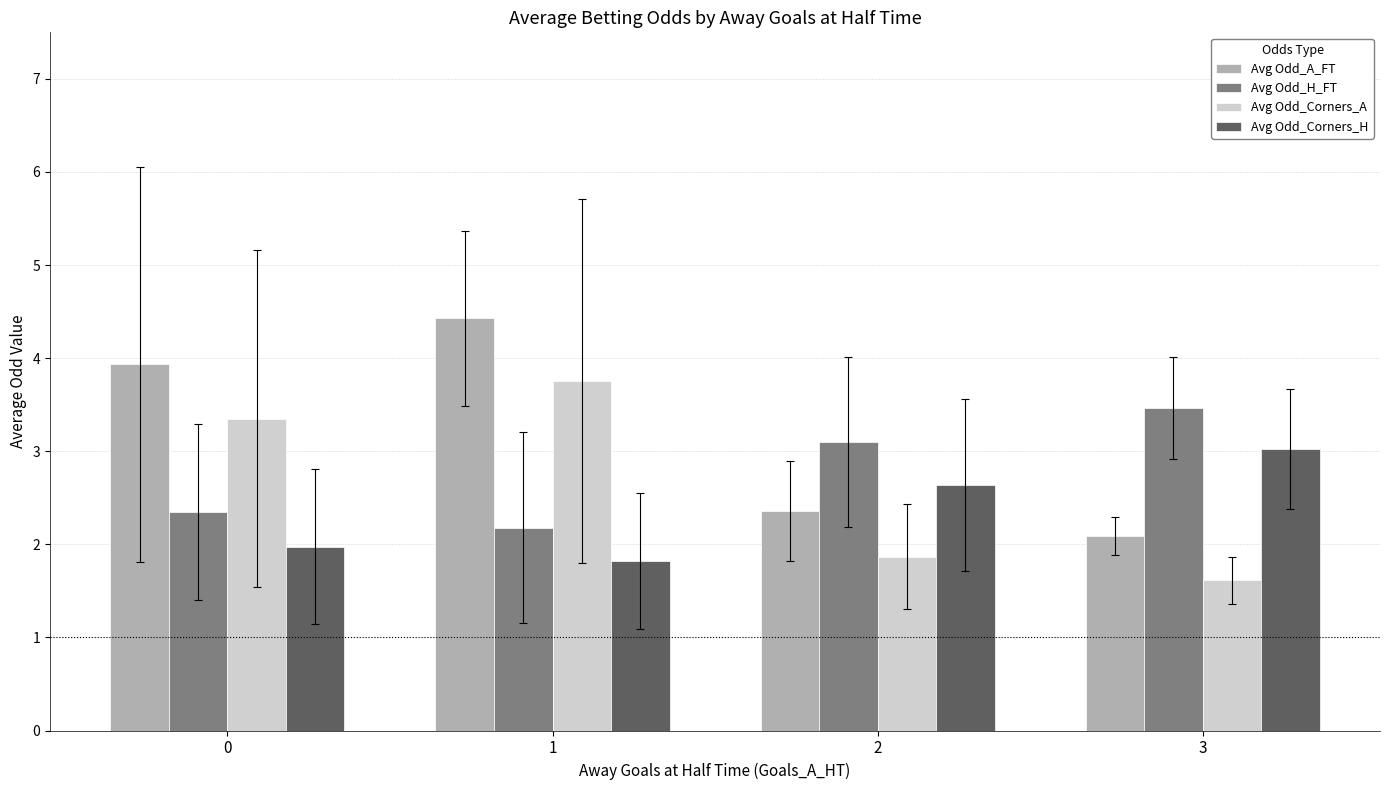

Which series has the widest spread of values?

Avg Odd_A_FT